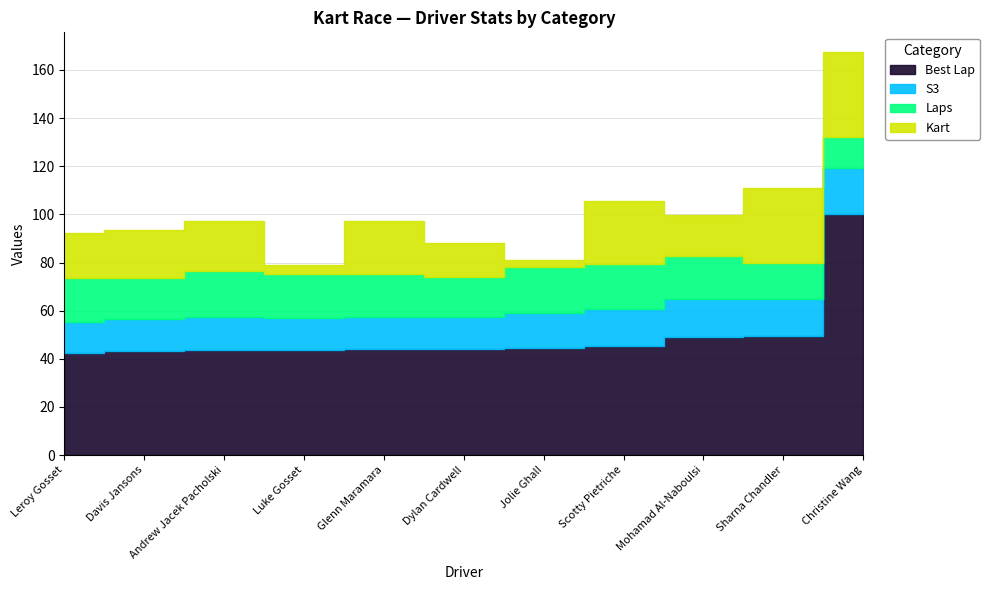

At which category is the sum across all series the highest?

Christine Wang